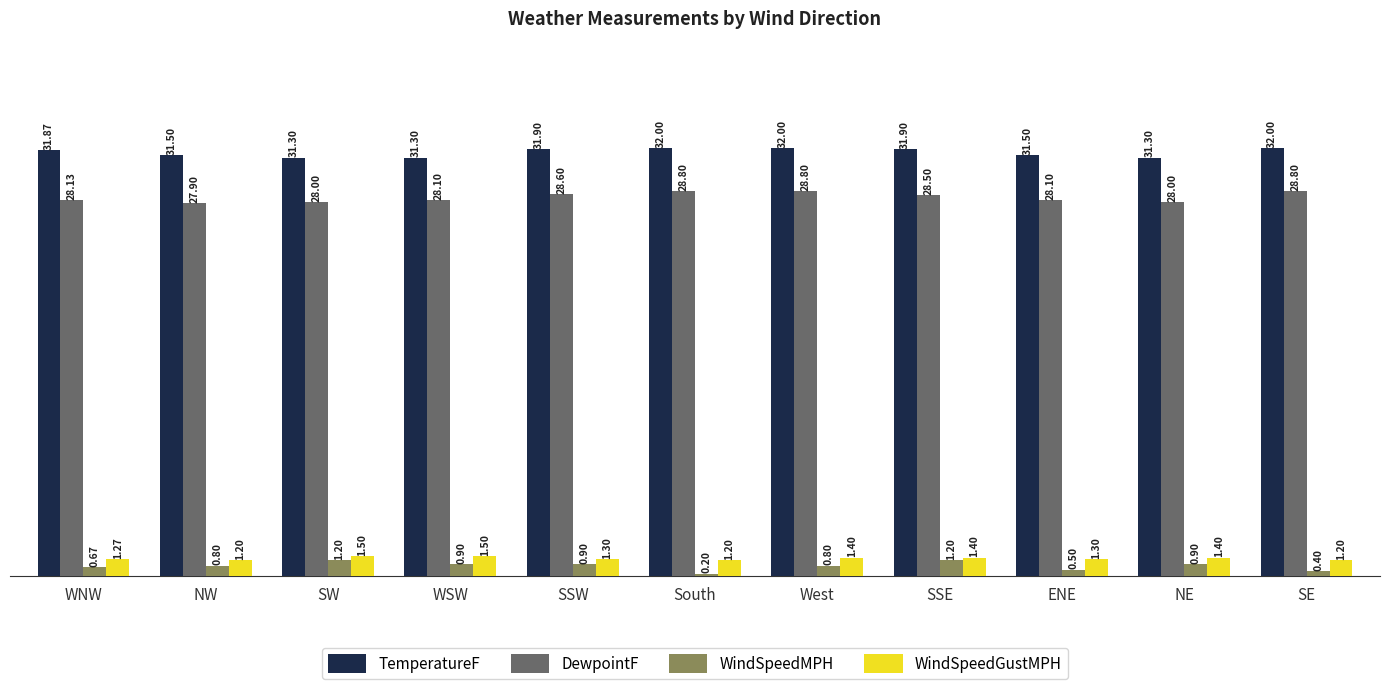

What is the minimum value shown in the chart?

0.2